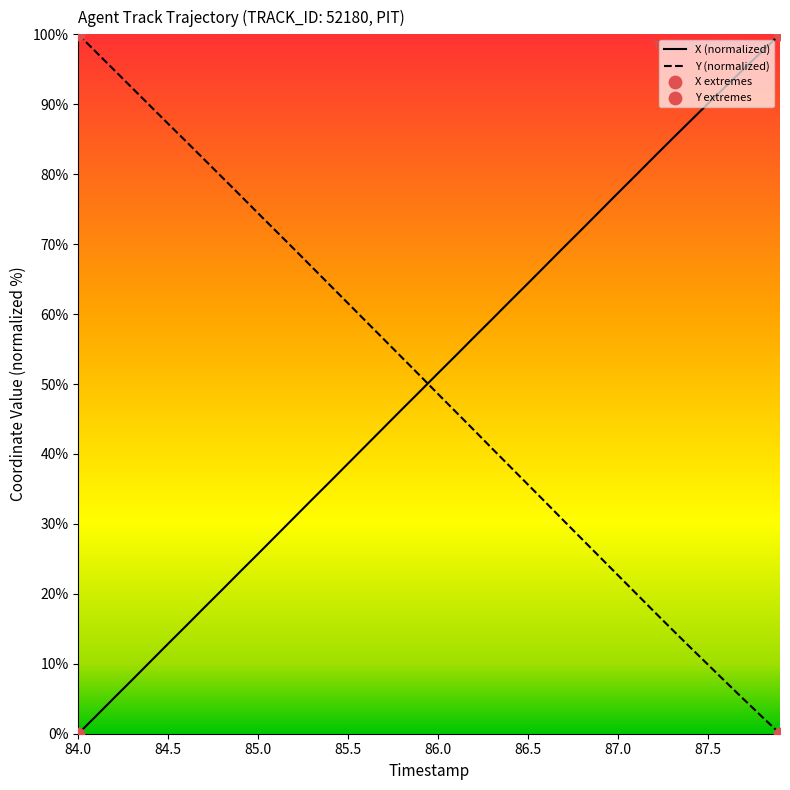

What is the highest value of the Y (normalized) series?

100.0